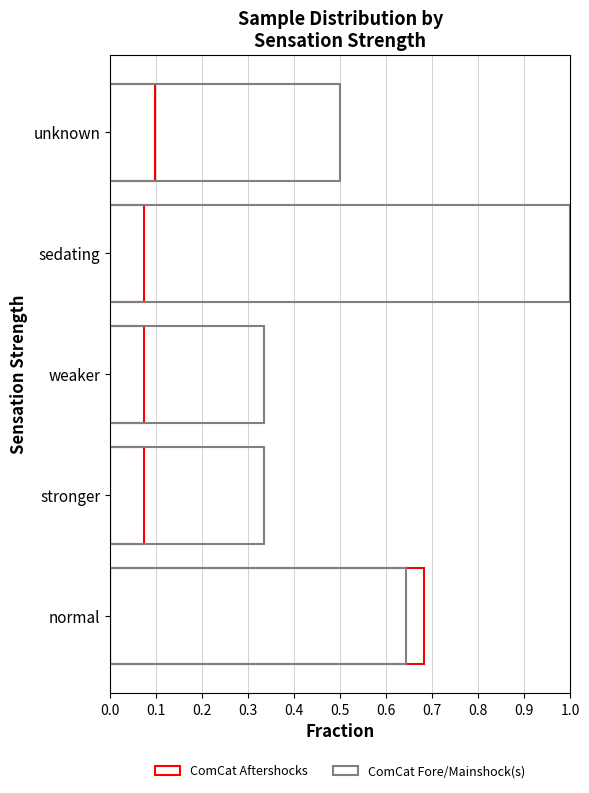

Is the value of ComCat Aftershocks at unknown greater than the value of ComCat Fore/Mainshock(s) at normal?

No